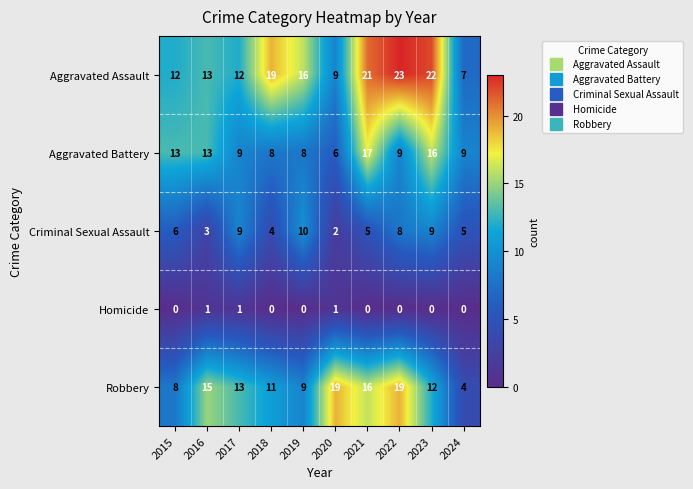

Between 2018 and 2021, which series saw the biggest shift?

Aggravated Battery